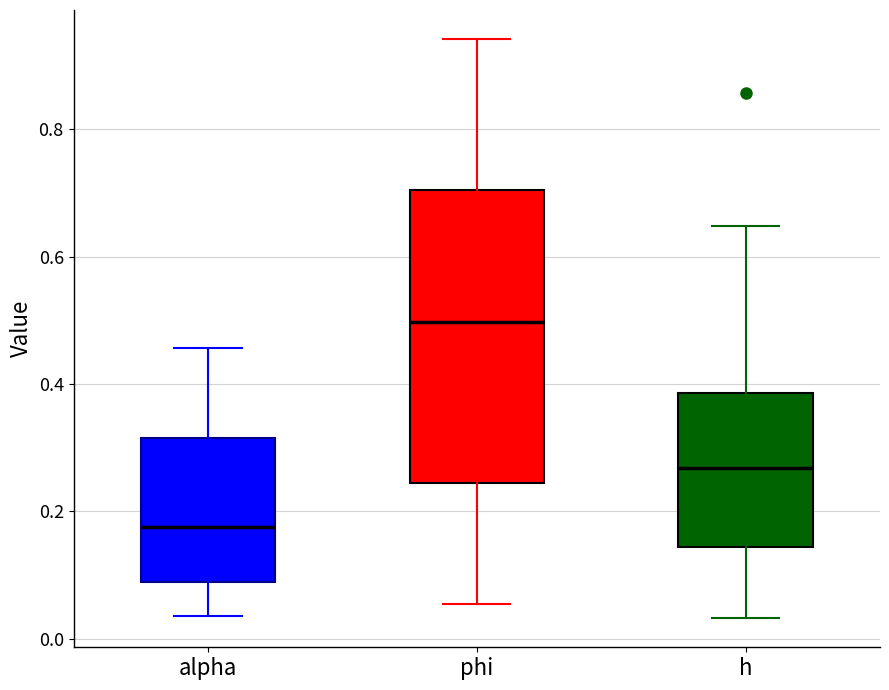

Where does the lower whisker of the box for alpha end on the y-axis? The values are not printed on the chart, so give them approximately, as read against the axis.

0.04